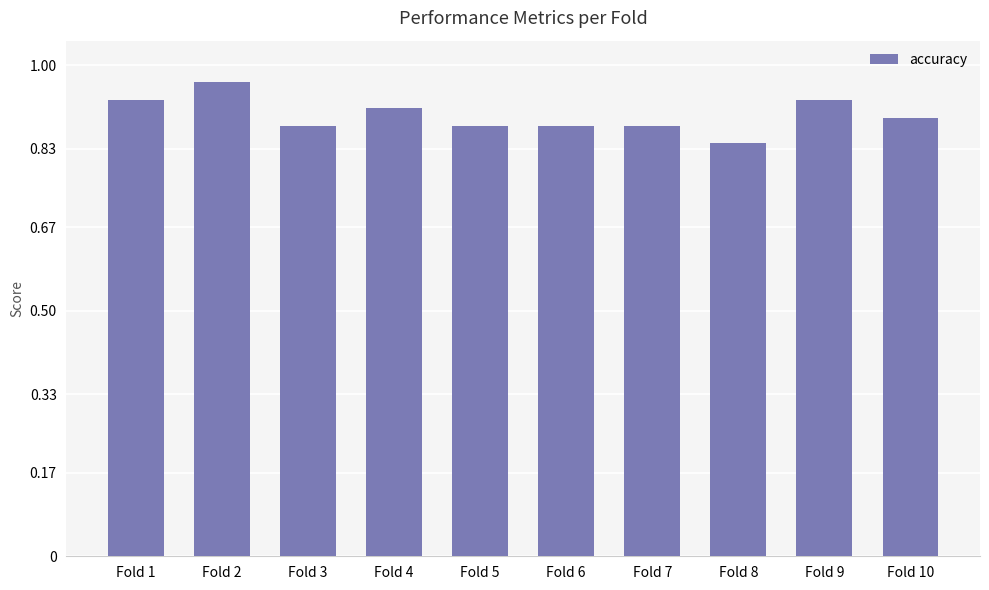

Between Fold 3 and Fold 10, which is larger?

Fold 10